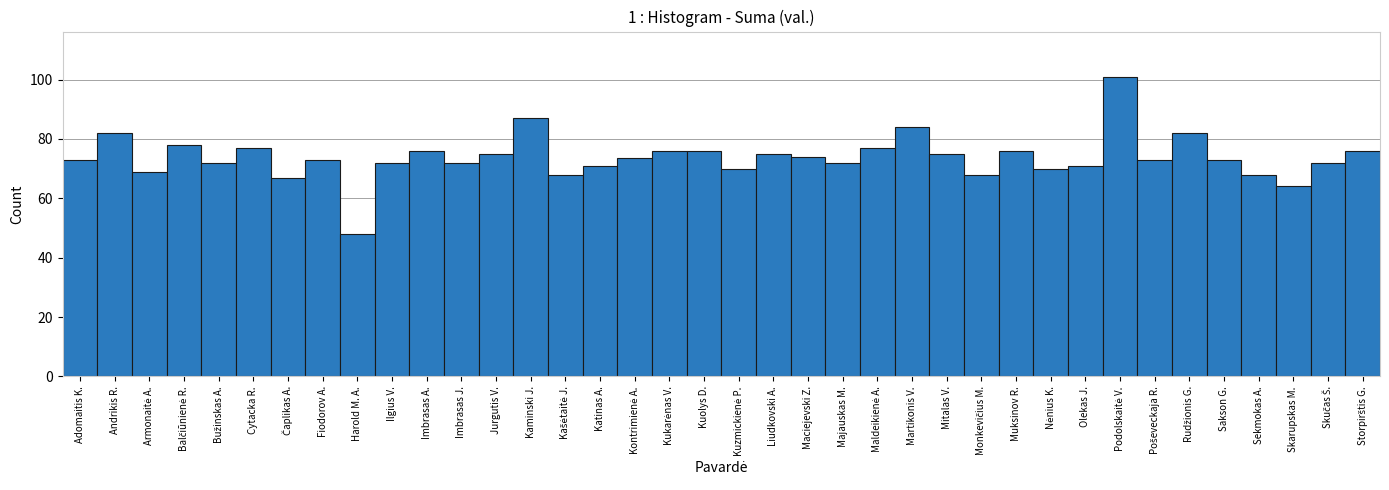

How many series are shown in this chart?

1